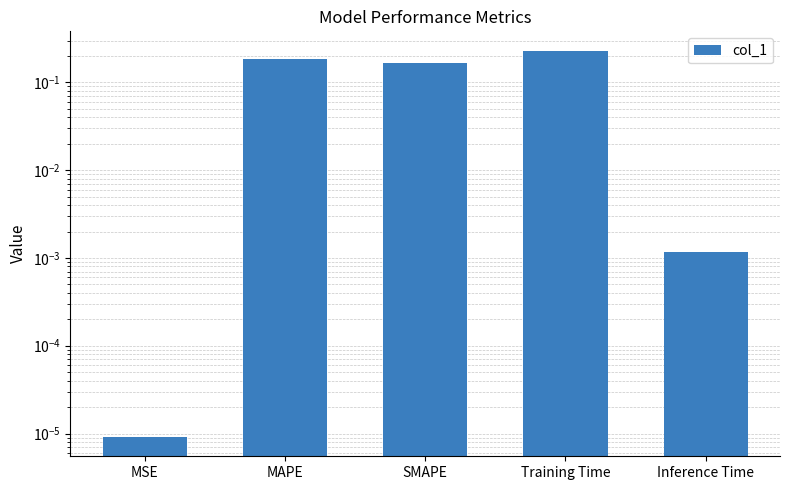

The chart shows a value of 0.2 at Training Time. True or false?

True